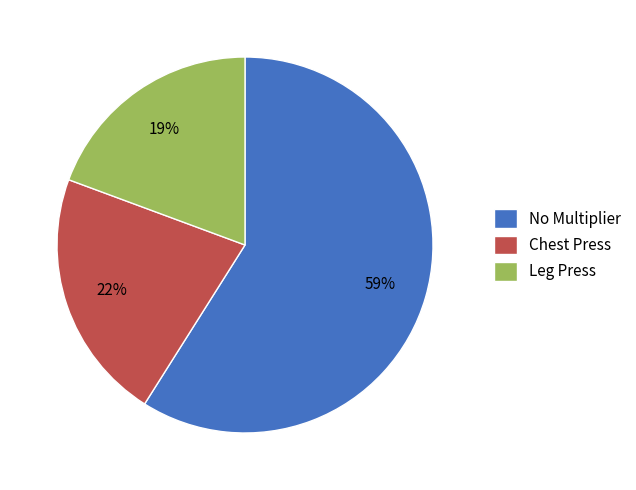

Which slice represents more than half of the pie?

No Multiplier